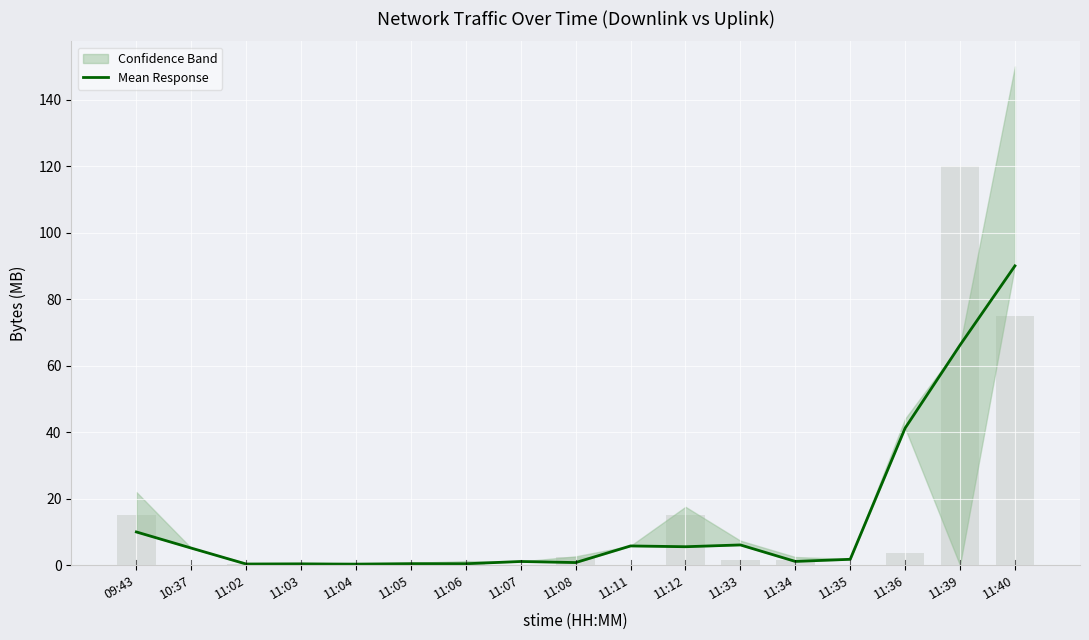

What is the difference between the second highest and second lowest values?

65.8